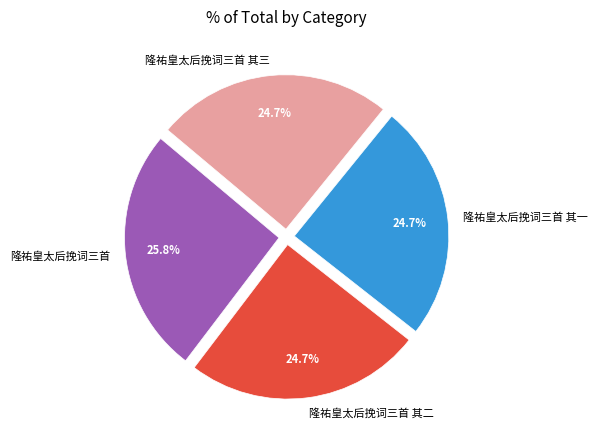

The 隆祐皇太后挽词三首 slice represents 17% of the pie. True or false?

False